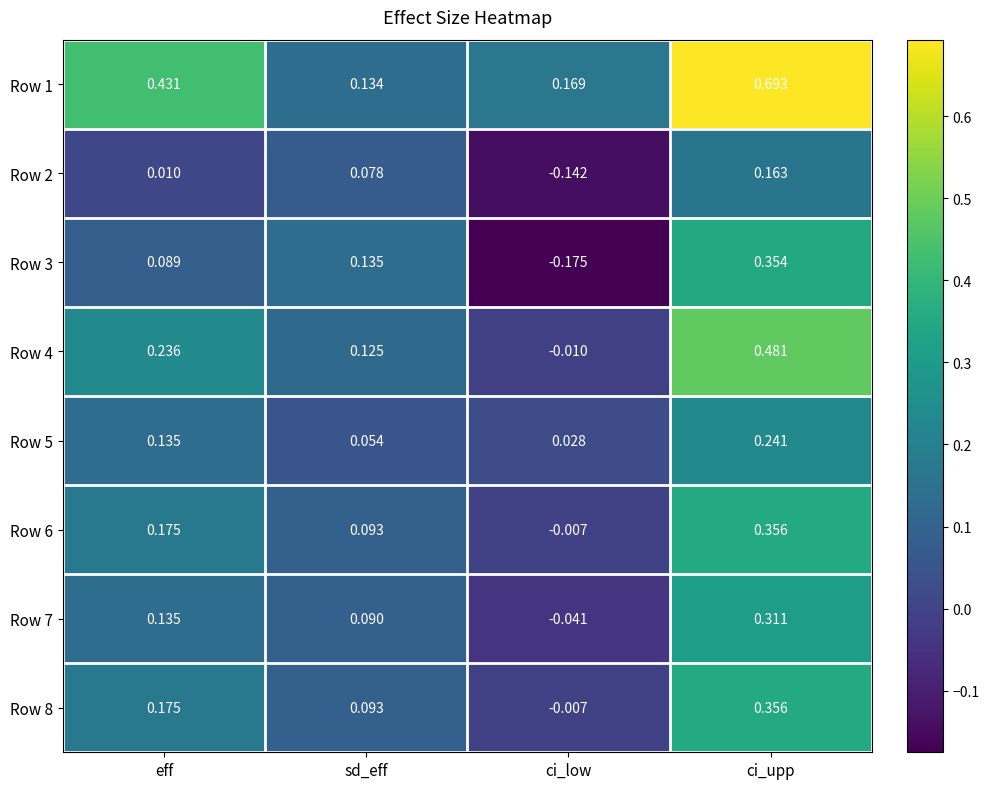

Is the value of Row 6 at eff greater than the value of Row 3 at sd_eff?

Yes